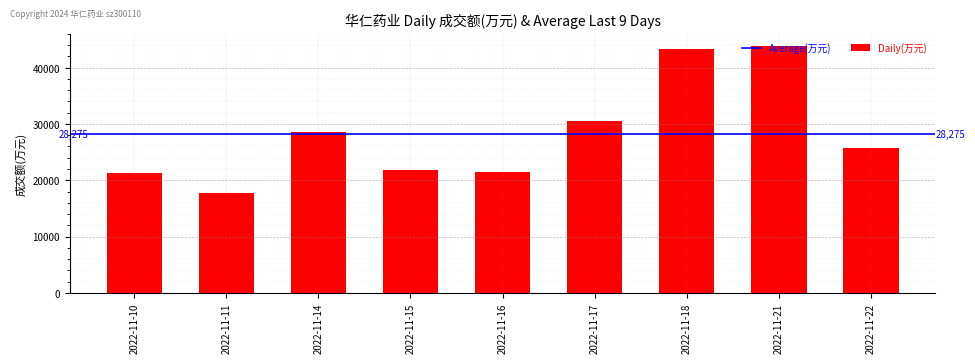

The value at 2022-11-16 is 36879. True or false?

False